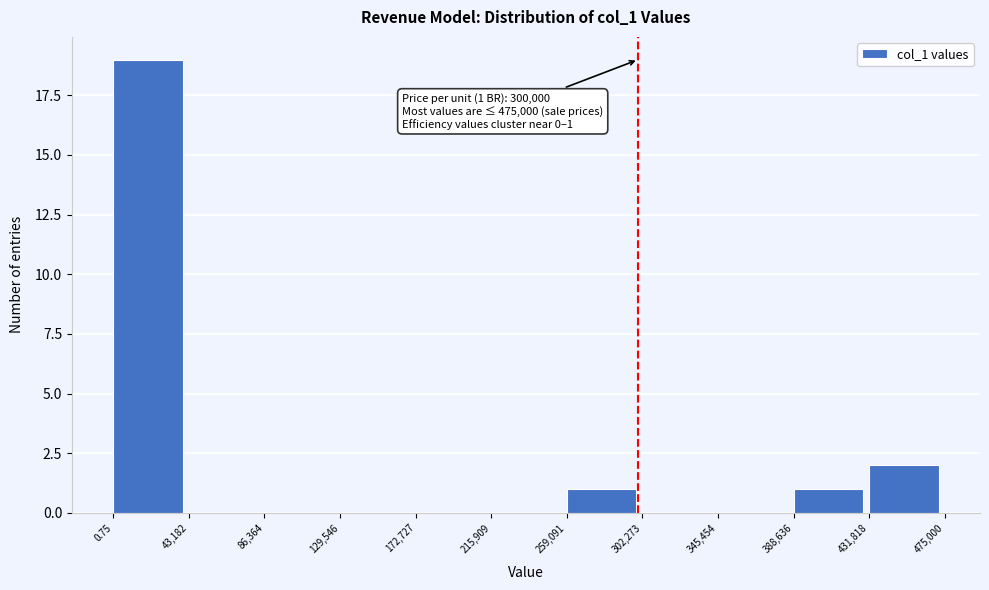

Over which range of the x-axis is the bar tallest?

0.75 to 43,182